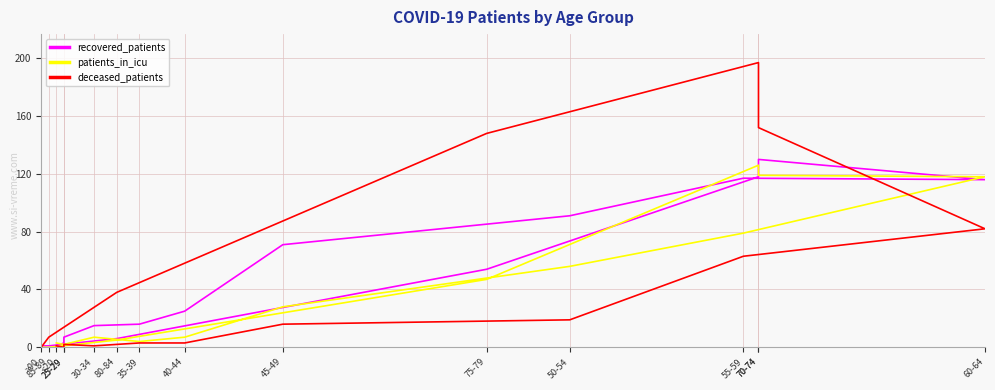

Does the chart display data point markers on the line(s)?

No